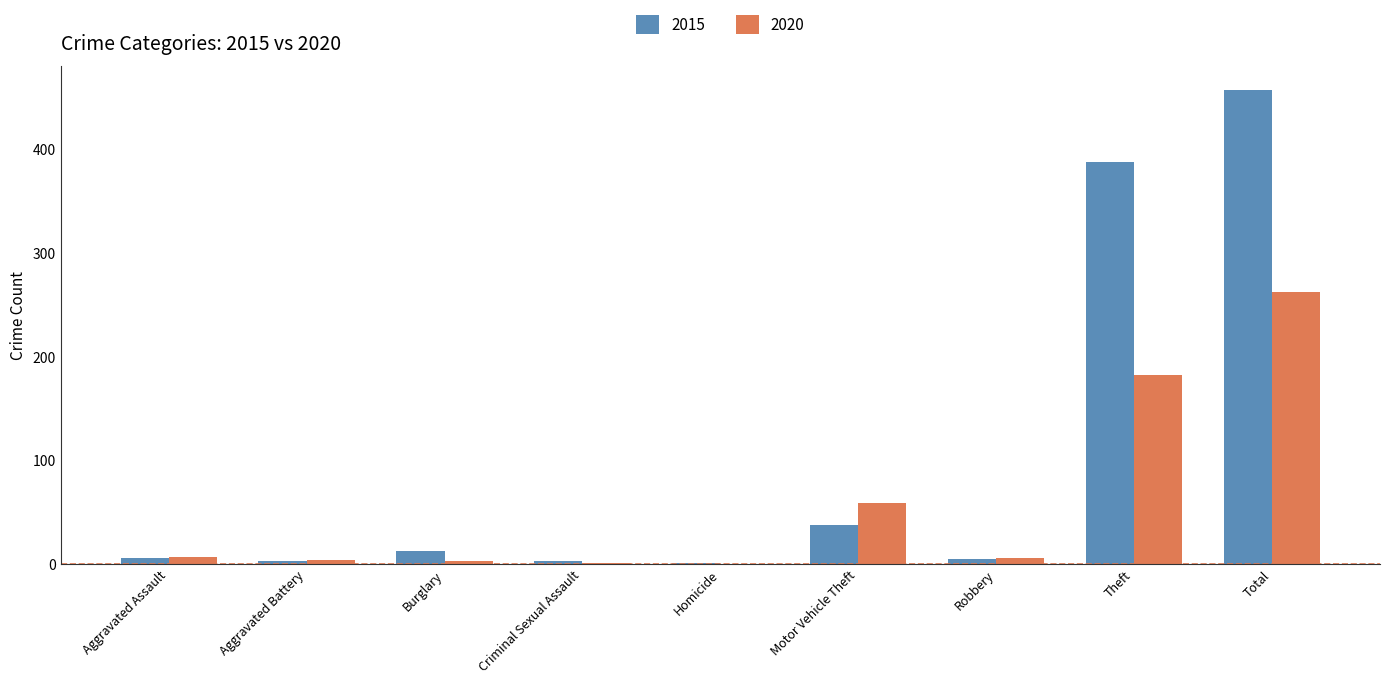

Where is 2015 nearest to the value 229?

Theft